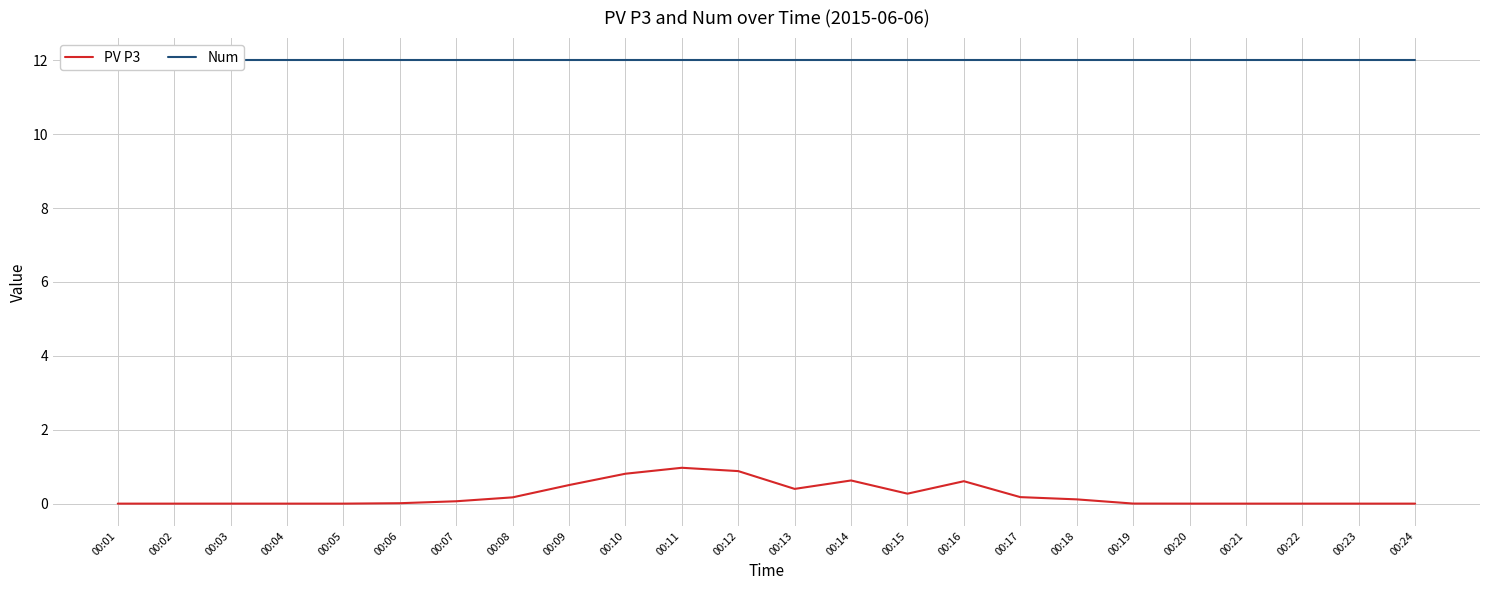

Which series has the largest total across all categories?

Num